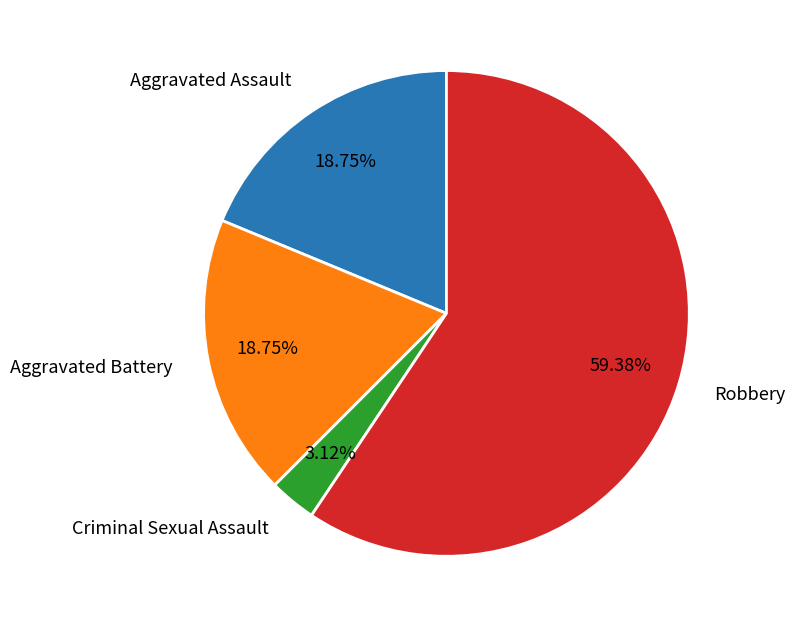

True or false: Aggravated Battery accounts for 7% of the total.

False